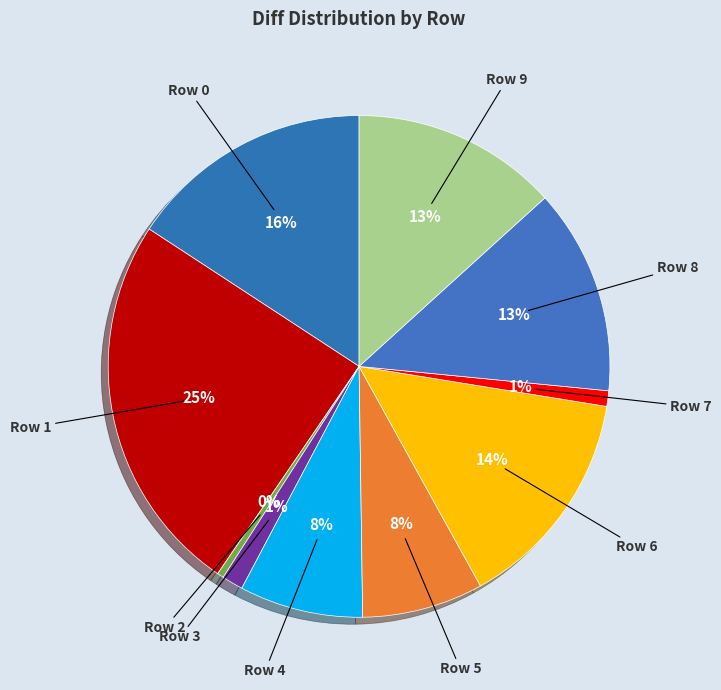

True or false: Row 0 accounts for 3% of the total.

False